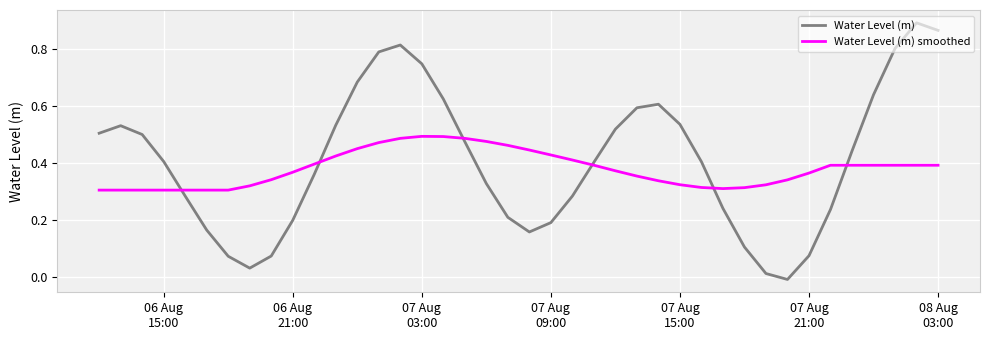

Which series has the largest range (max minus min)?

Water Level (m)